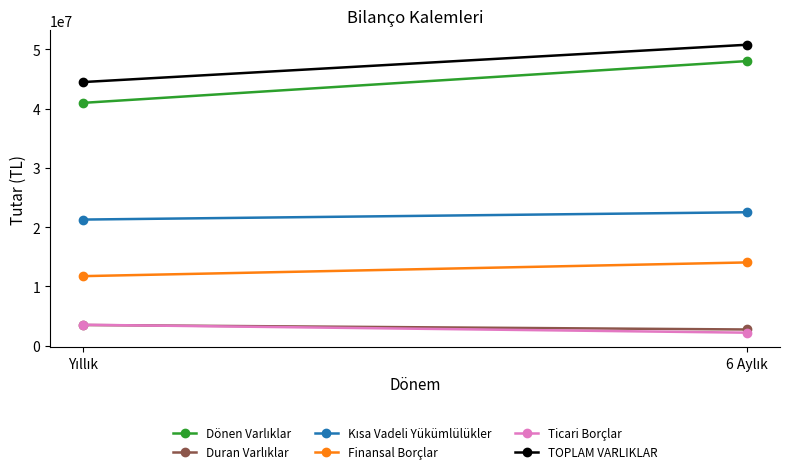

At how many categories does at least one series exceed 38882878?

2